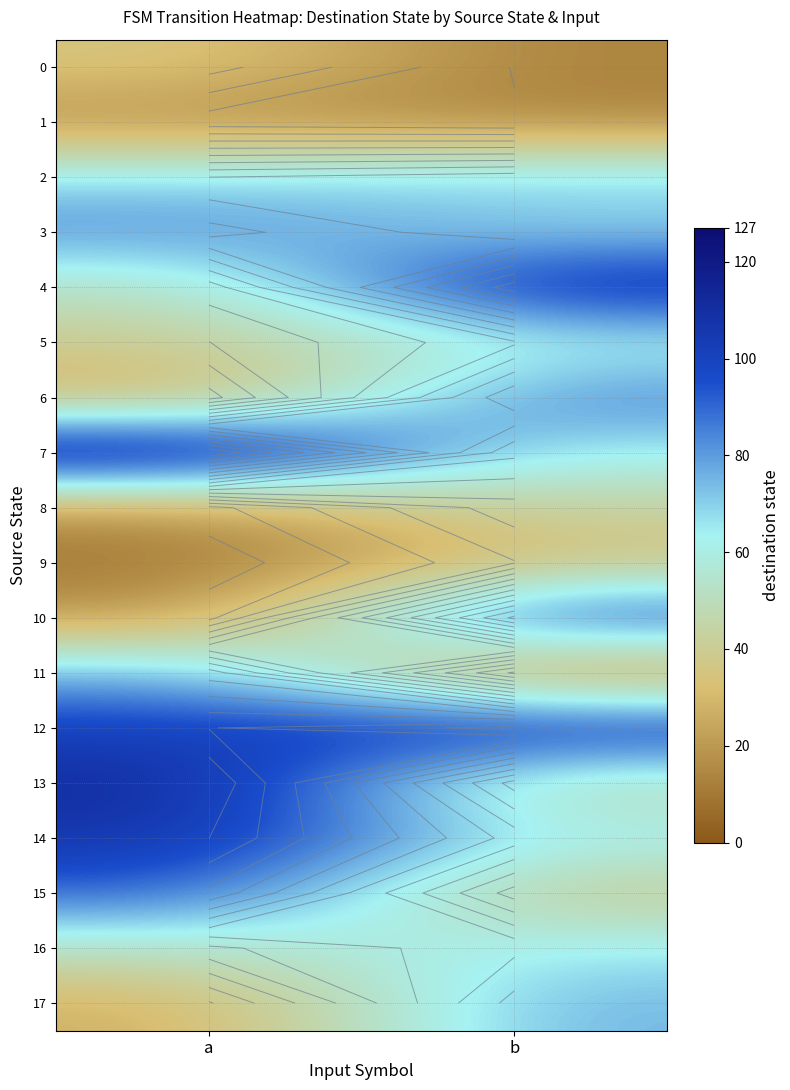

Read the 17 value at a, to the nearest 10.

30